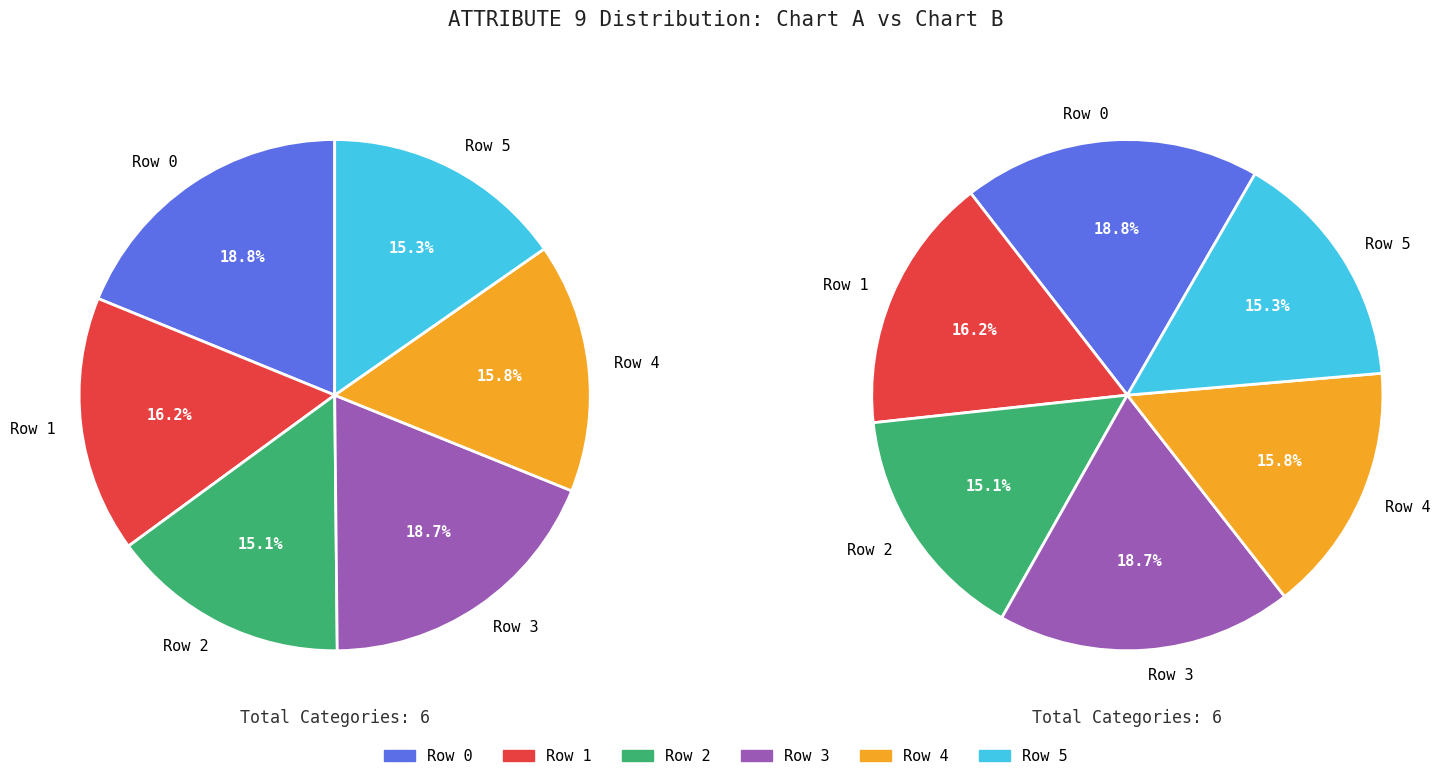

To the nearest percent, what is the average slice percentage?

17%